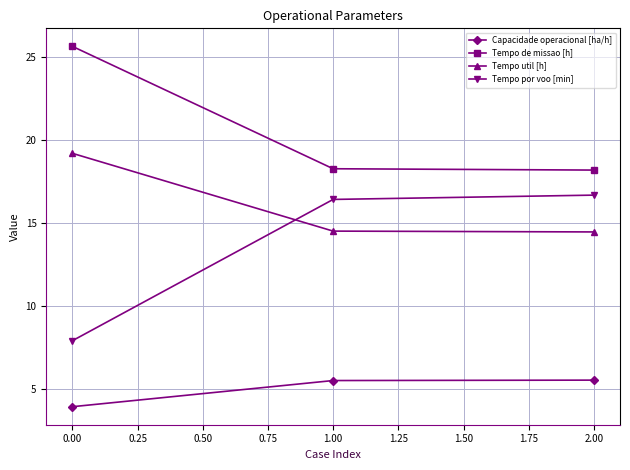

What is the difference between the Tempo por voo [min] values at 0.00 and 1.00?

8.5